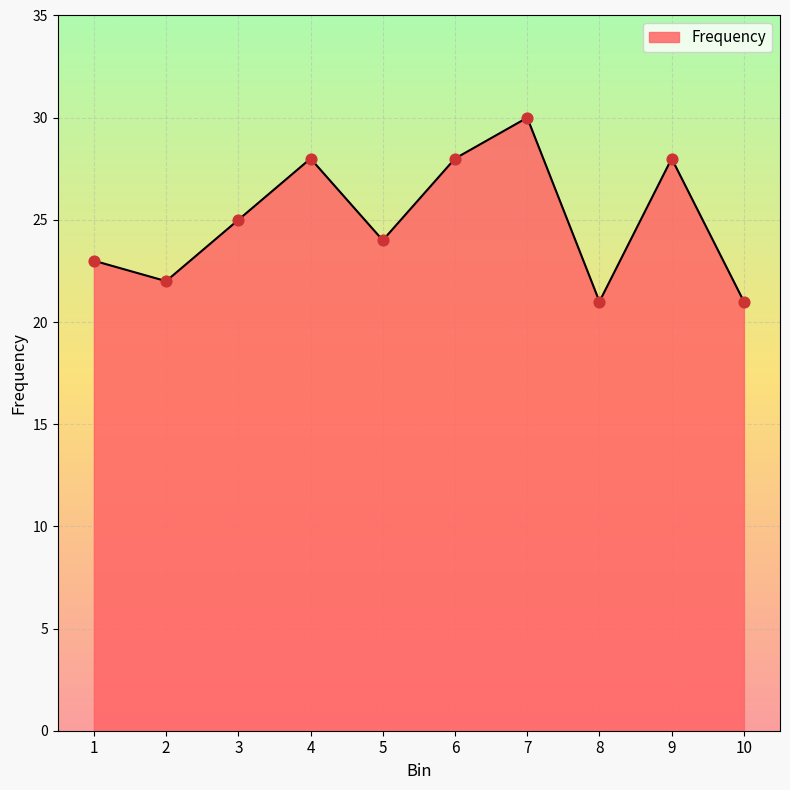

What is the change in value from 3 to 4?

+3